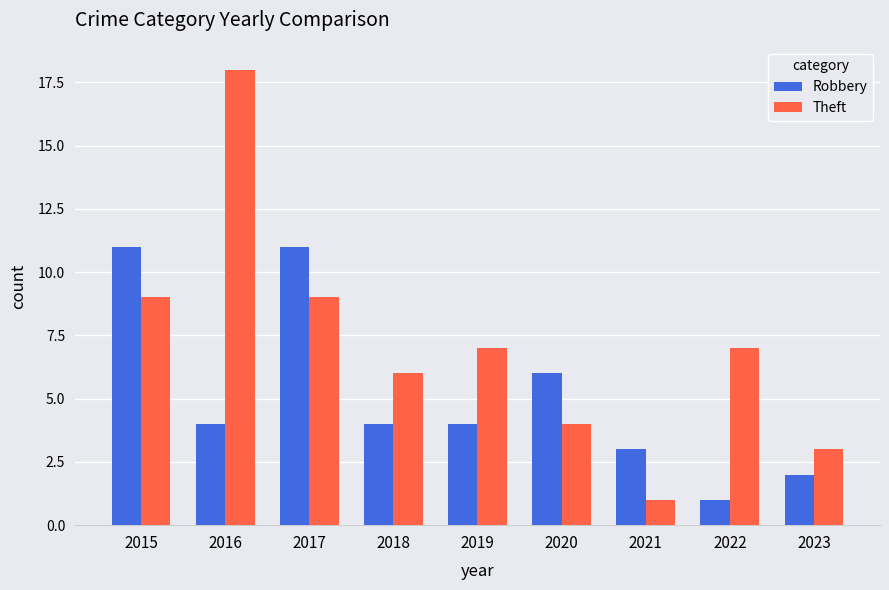

Rank the series at 2019 from highest to lowest value.

Theft, Robbery